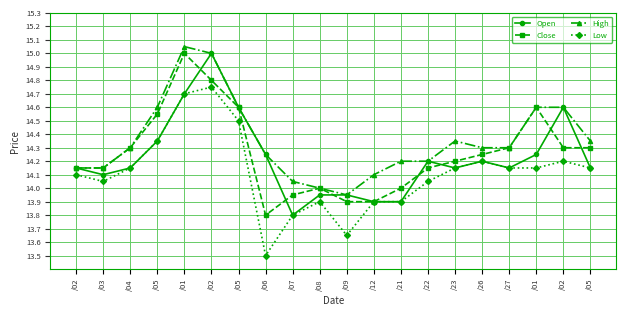

Read the Close value at /03.

14.2